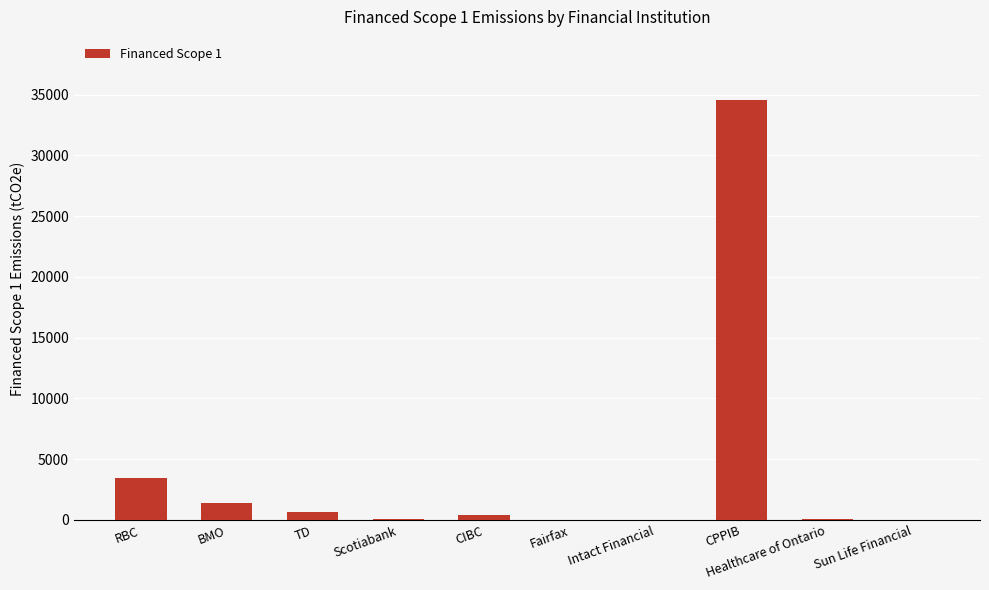

Which has a higher value, RBC or Fairfax?

RBC